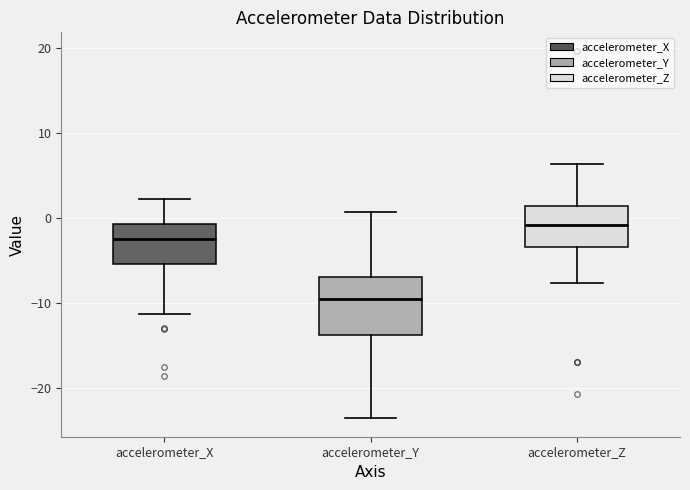

Comparing the boxes themselves (not the whiskers), which one is the tallest?

accelerometer_Y